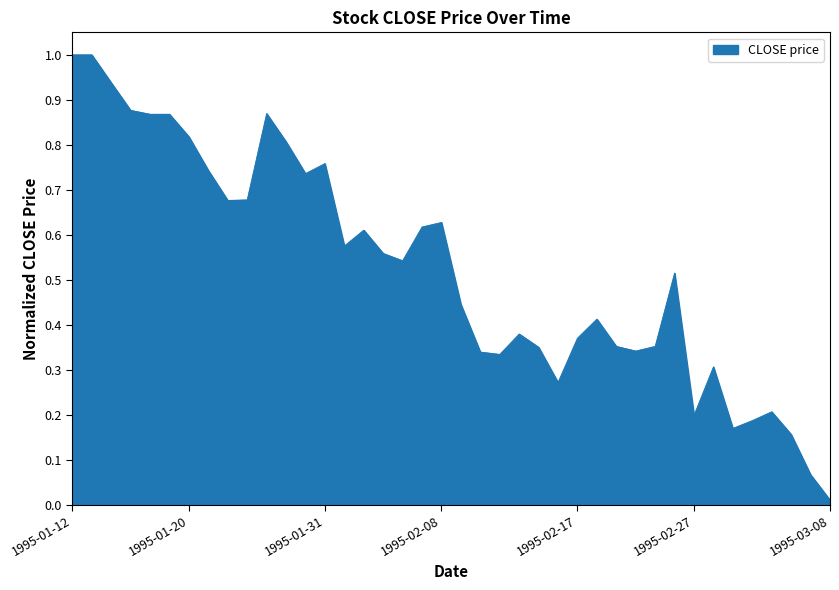

What is the difference between the maximum and minimum values?

1.0